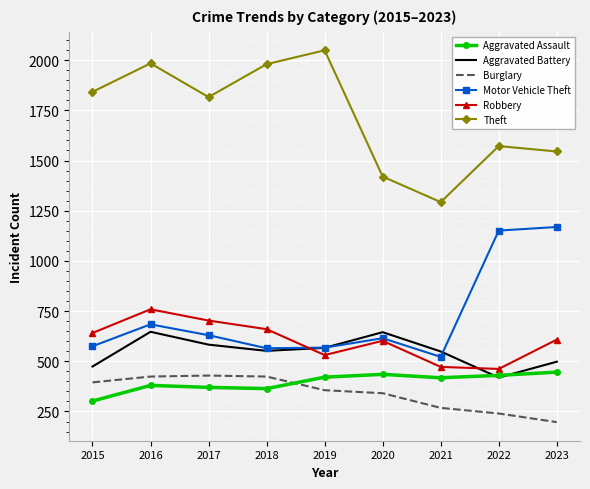

What is the sum of all Motor Vehicle Theft values?

6479